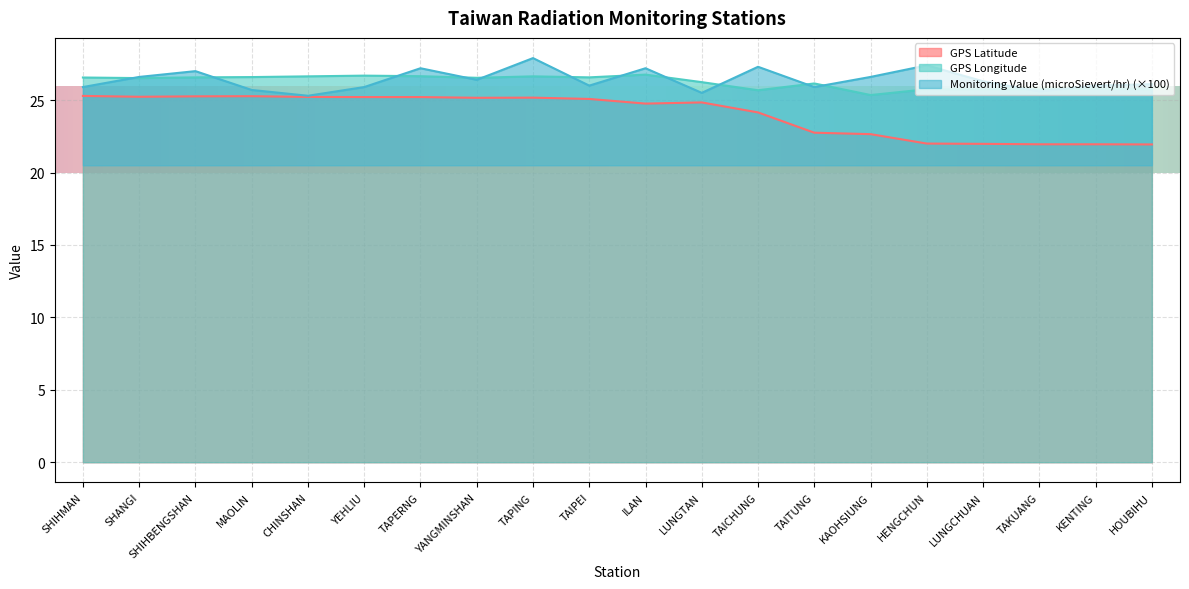

Is it true that Monitoring Value (microSievert/hr) equals 27.4 at HENGCHUN?

True